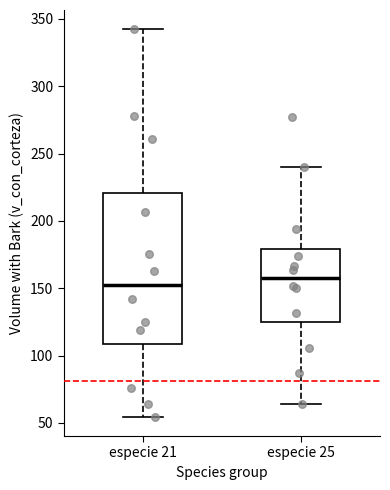

Which box has the highest median line?

especie 25